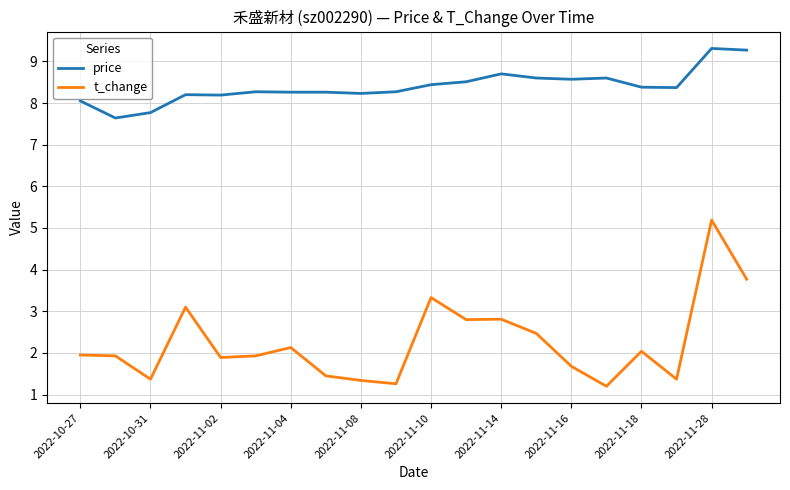

True or false: t_change and price intersect in this chart.

False